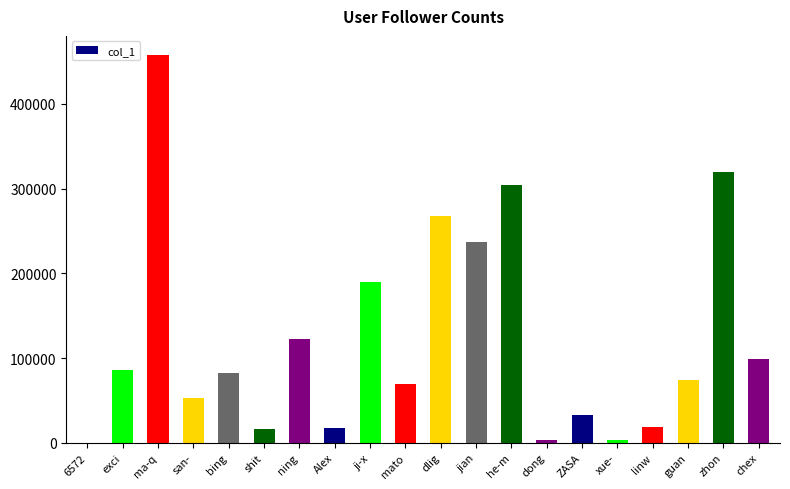

How many distinct data groups are displayed?

1